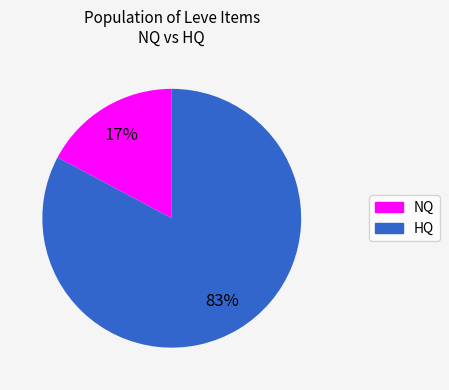

To the nearest percent, what is the difference between the largest and smallest slice percentages?

66%